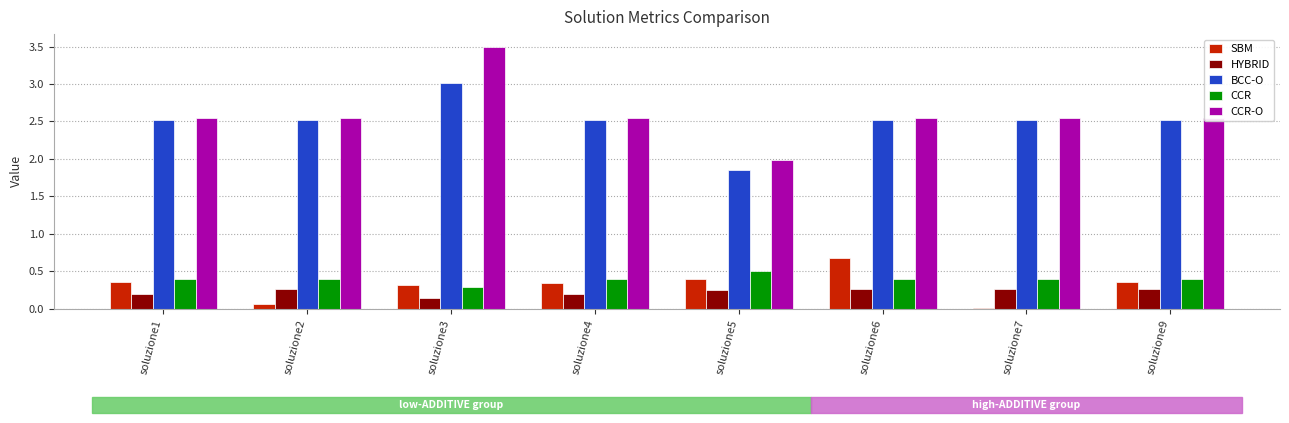

True or false: CCR-O has a value of 2.5 at soluzione4.

True